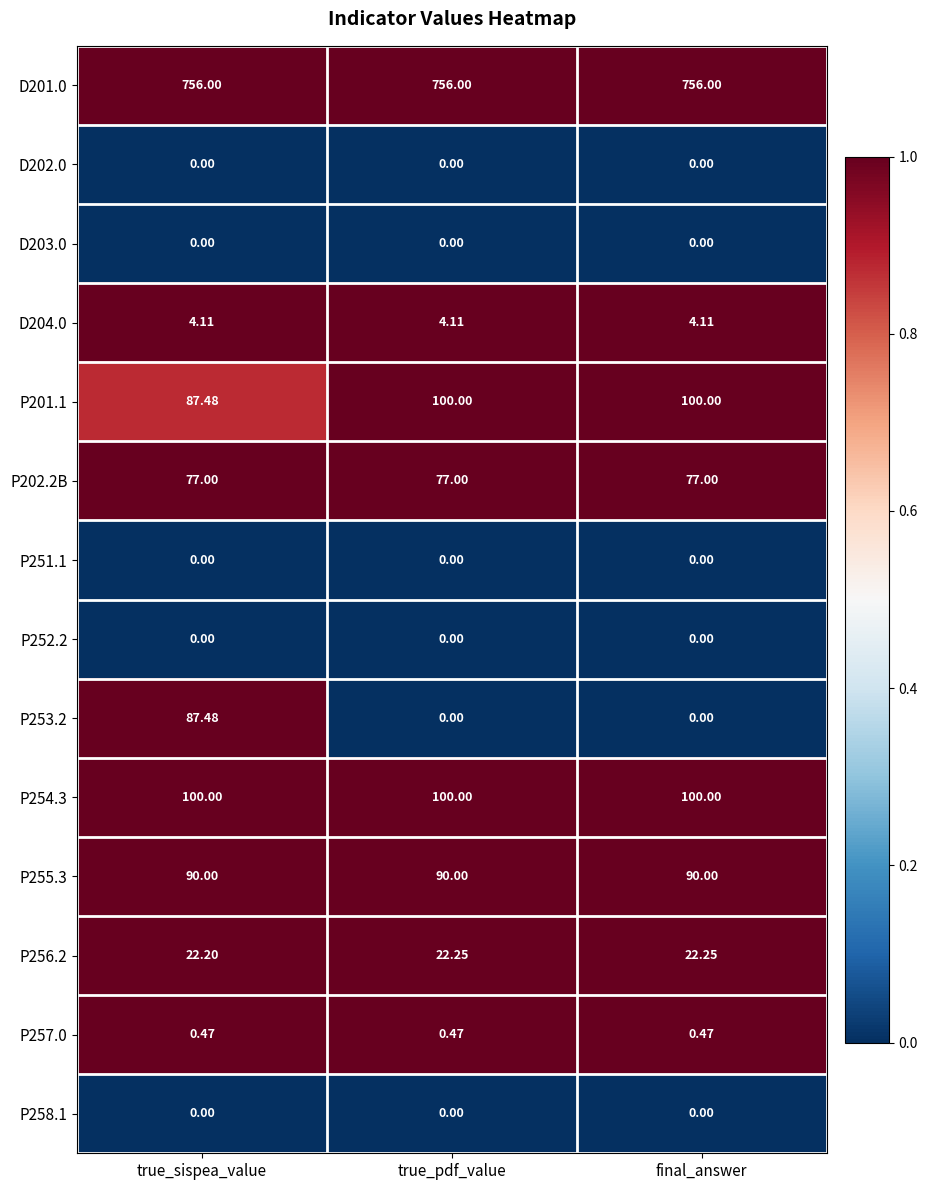

At how many categories does at least one series exceed 0?

3